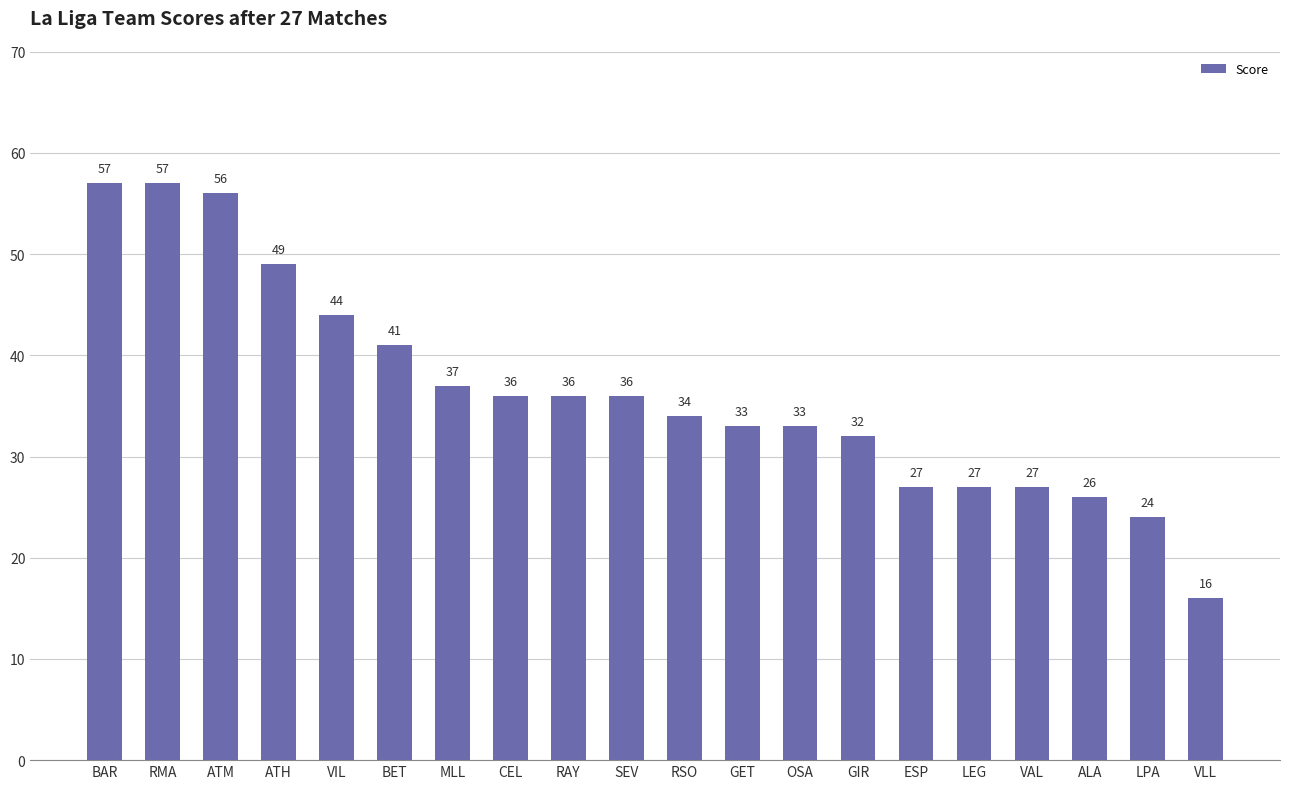

Reading right to left, extract all data points from this chart.

VLL=16	LPA=24	ALA=26	VAL=27	LEG=27	ESP=27	GIR=32	OSA=33	GET=33	RSO=34	SEV=36	RAY=36	CEL=36	MLL=37	BET=41	VIL=44	ATH=49	ATM=56	RMA=57	BAR=57